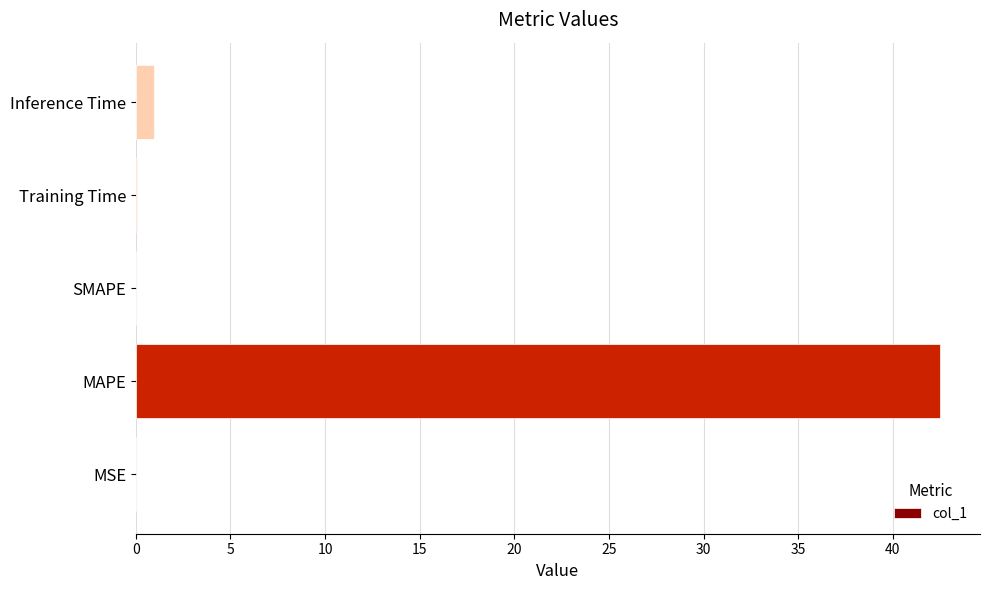

At which category does the chart reach its peak across all series?

MAPE